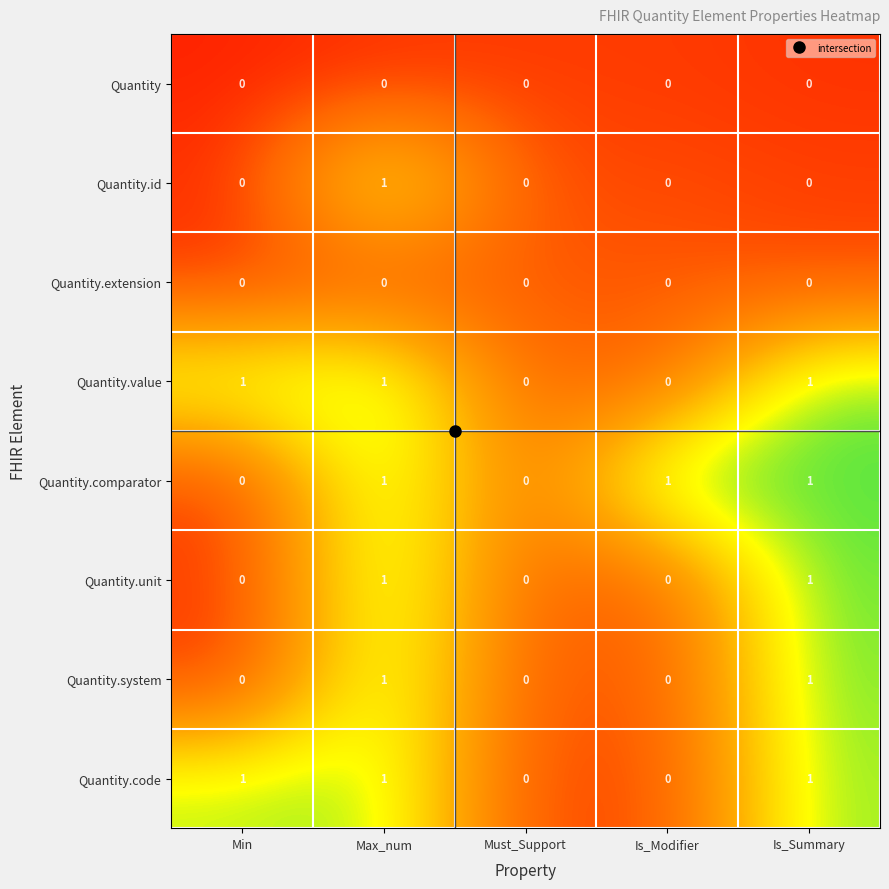

At which label does Quantity.id reach its peak?

Max_num